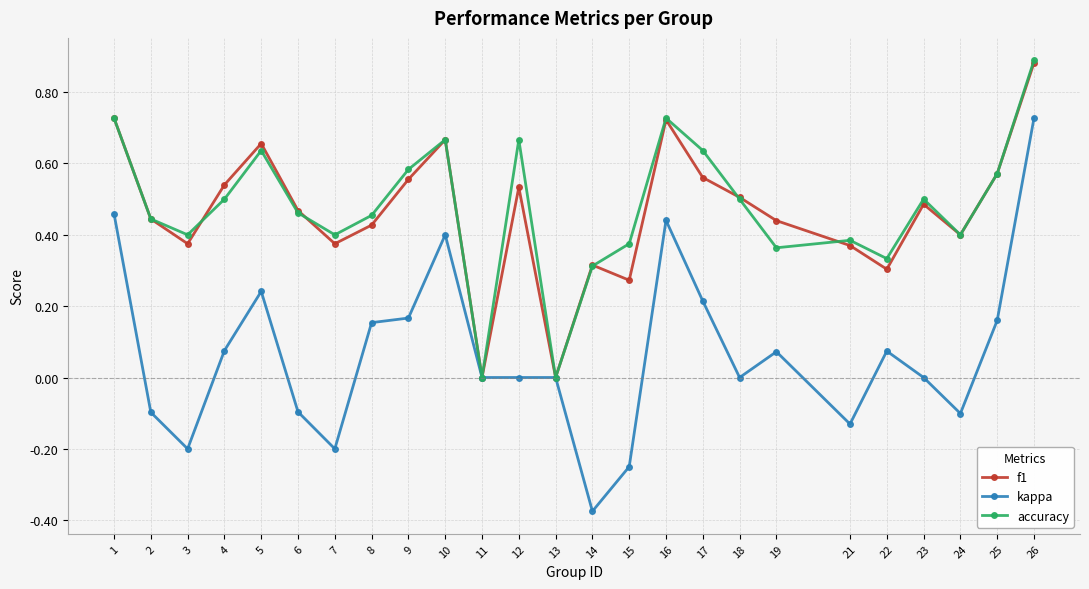

How many series are shown in this chart?

3